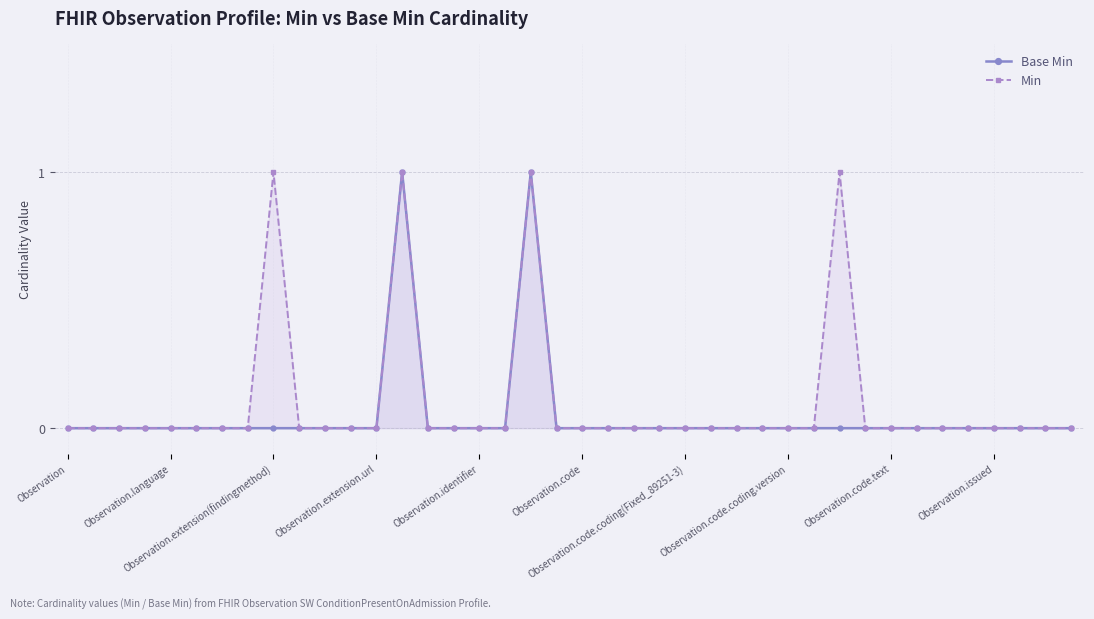

What are all the series names shown in the legend?

Base Min, Min